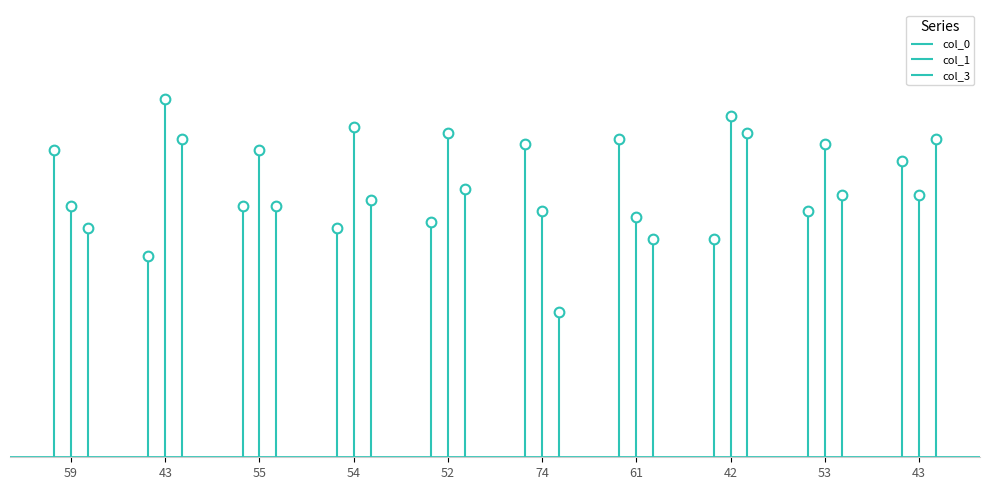

At which label is col_0 closest to 46?

55